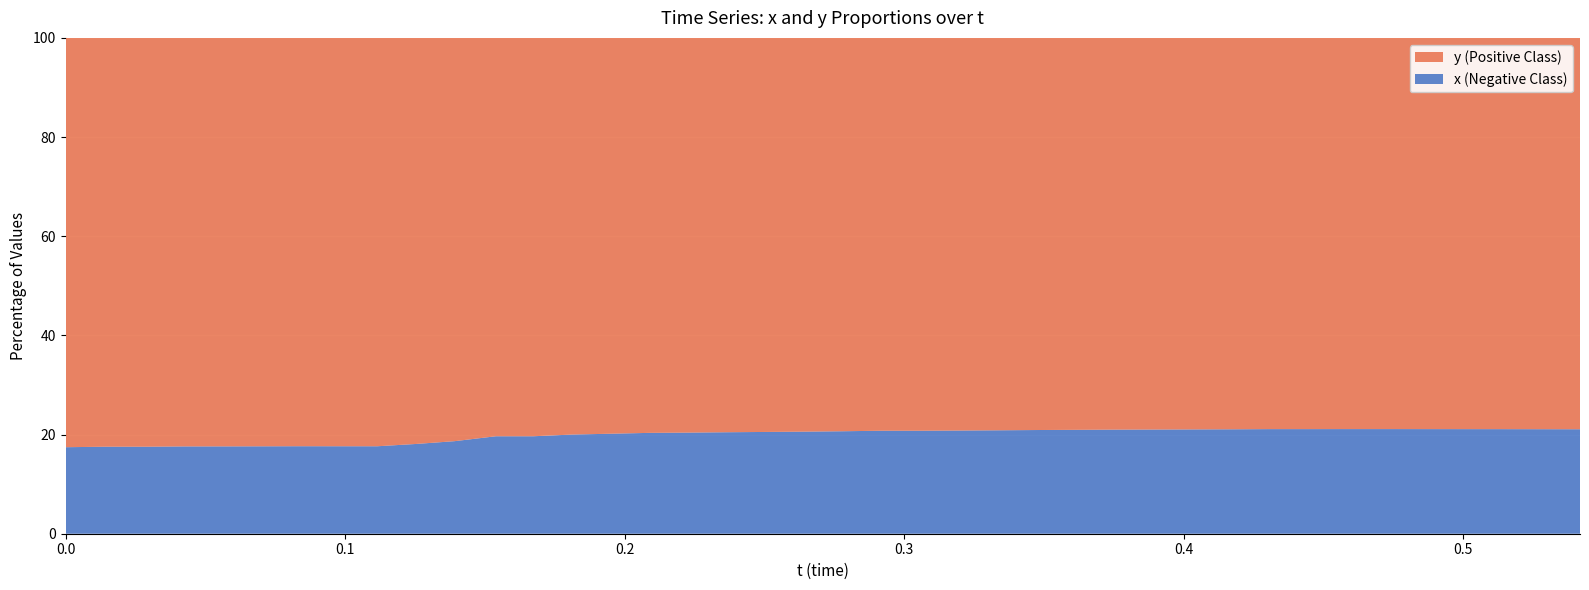

Reading right to left, transcribe all the data shown in this chart.

x: 0.2	0.2	0.2	0.2	0.2	0.2	0.2	0.2	0.2	0.2	0.2	0.2	0.2	0.2	0.2	0.2	0.2	0.2	0.2	0.2	0.2	0.2	0.2	0.2	0.2	0.2	0.2	0.2	0.2	0.2	0.2	0.2	0.2	0.2	0.2	0.2	0.2	0.2	0.2	0.2
y: 0.8	0.8	0.8	0.8	0.8	0.8	0.8	0.8	0.8	0.8	0.8	0.8	0.8	0.8	0.8	0.8	0.8	0.8	0.8	0.8	0.8	0.8	0.8	0.8	0.8	0.8	0.8	0.8	0.8	0.8	0.8	0.8	0.8	0.8	0.8	0.8	0.8	0.8	0.8	0.8